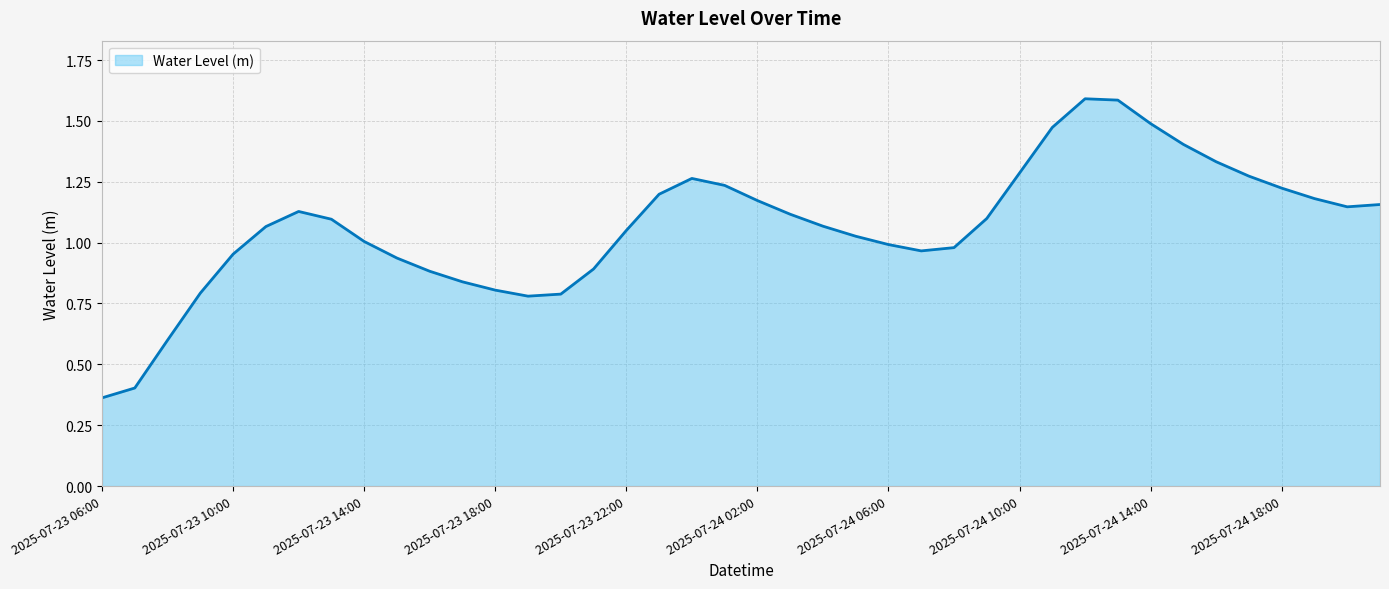

How many points are lower than both their immediate neighbors (excluding endpoints)?

3